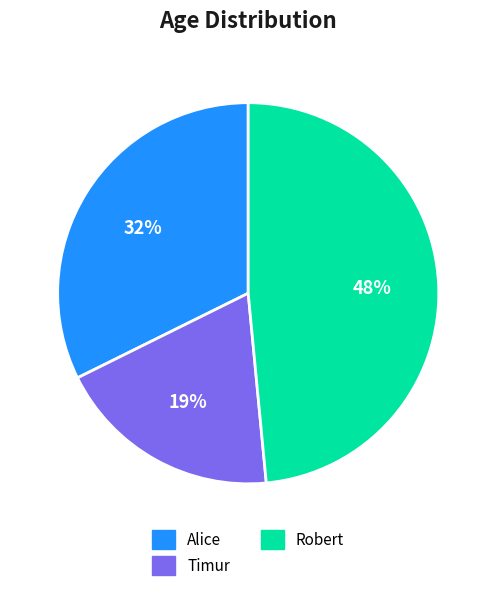

To the nearest percent, what is the difference between the Robert and Alice slice percentages?

16%